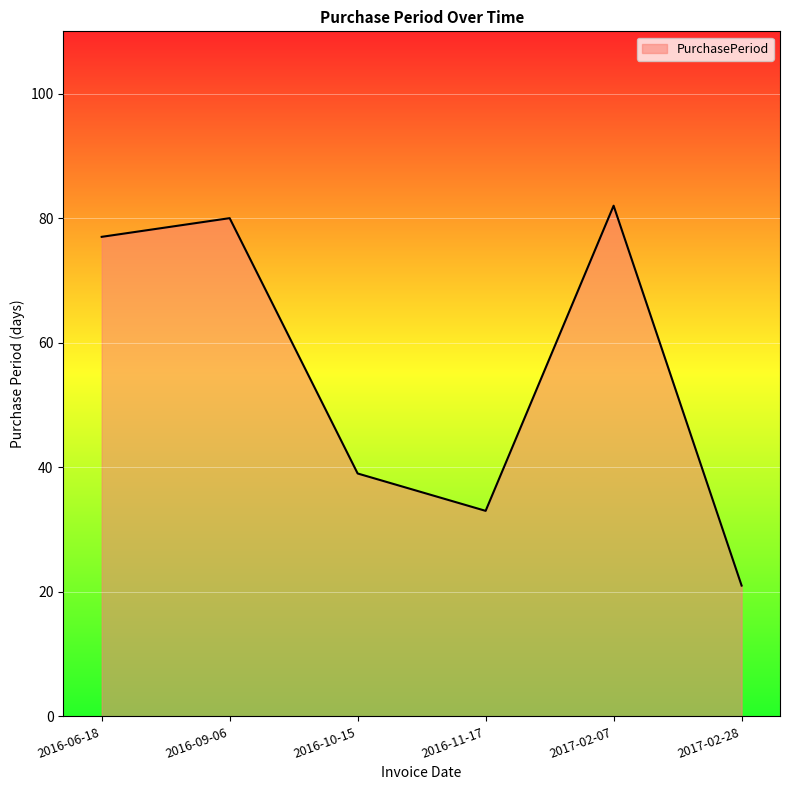

True or false: the data shows 32 at 2017-02-28.

False